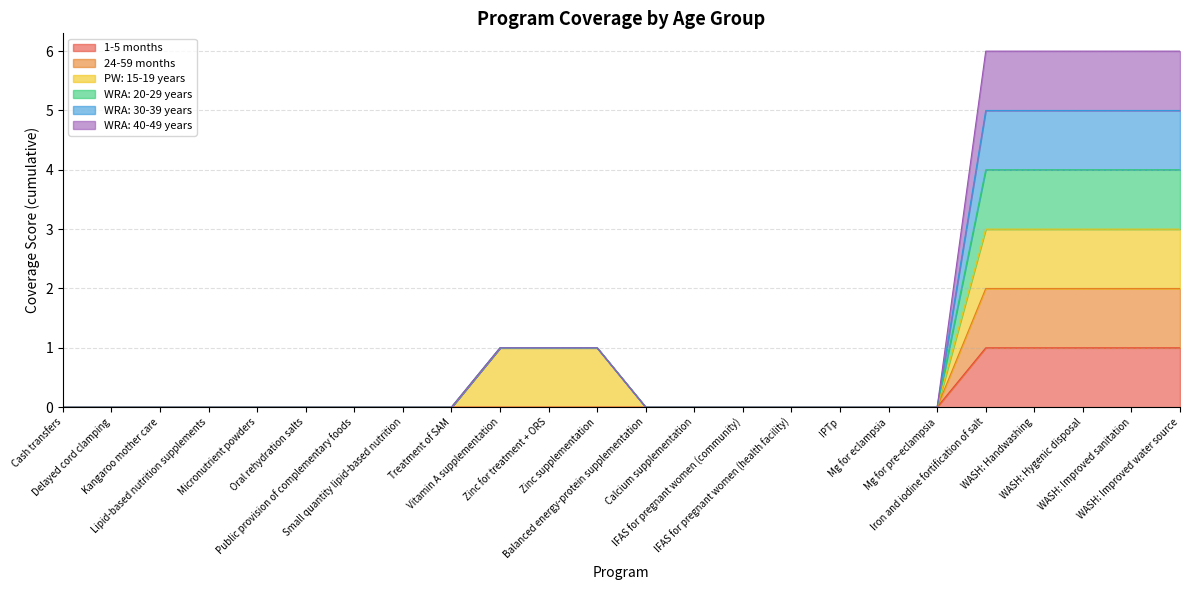

What position from the left is Zinc supplementation?

12